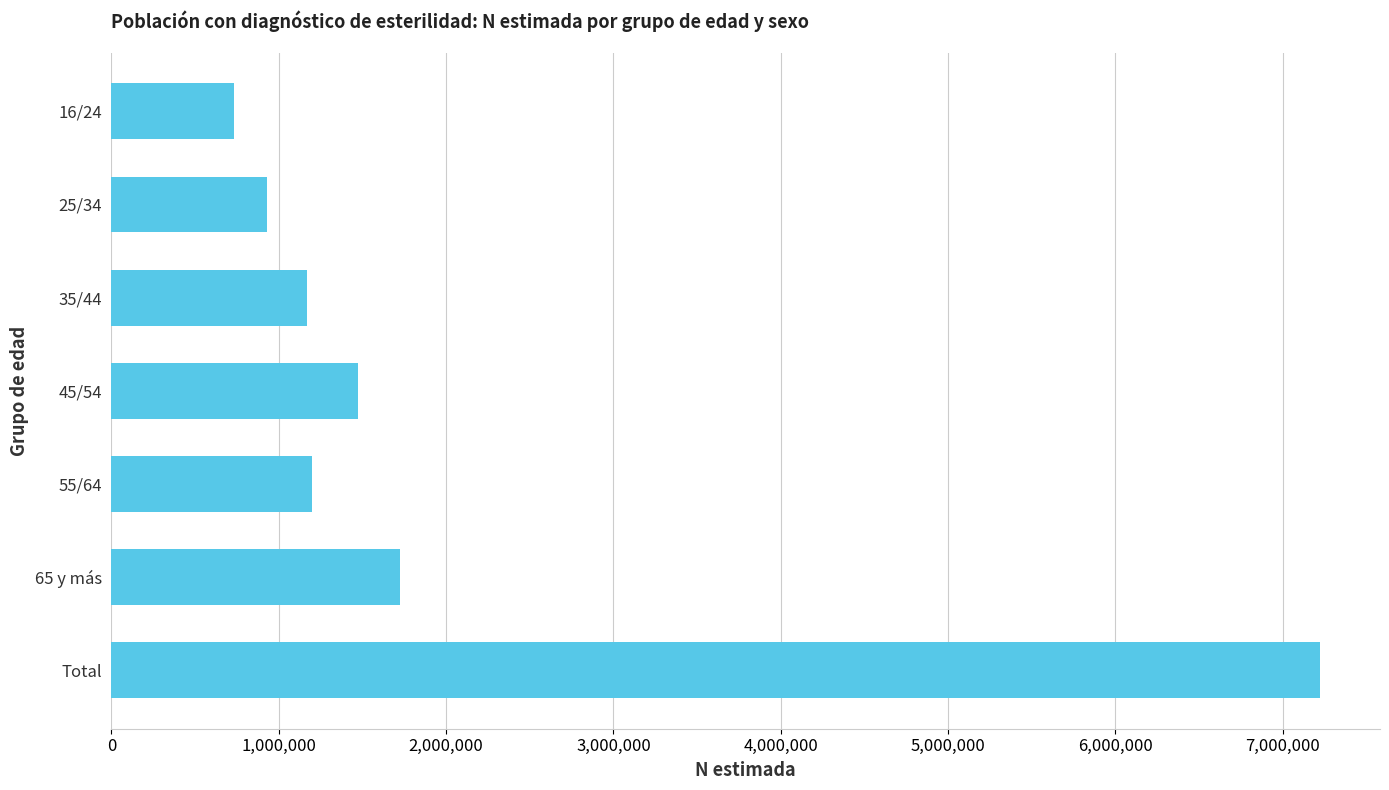

What is the change in value from 16/24 to 55/64?

+464584